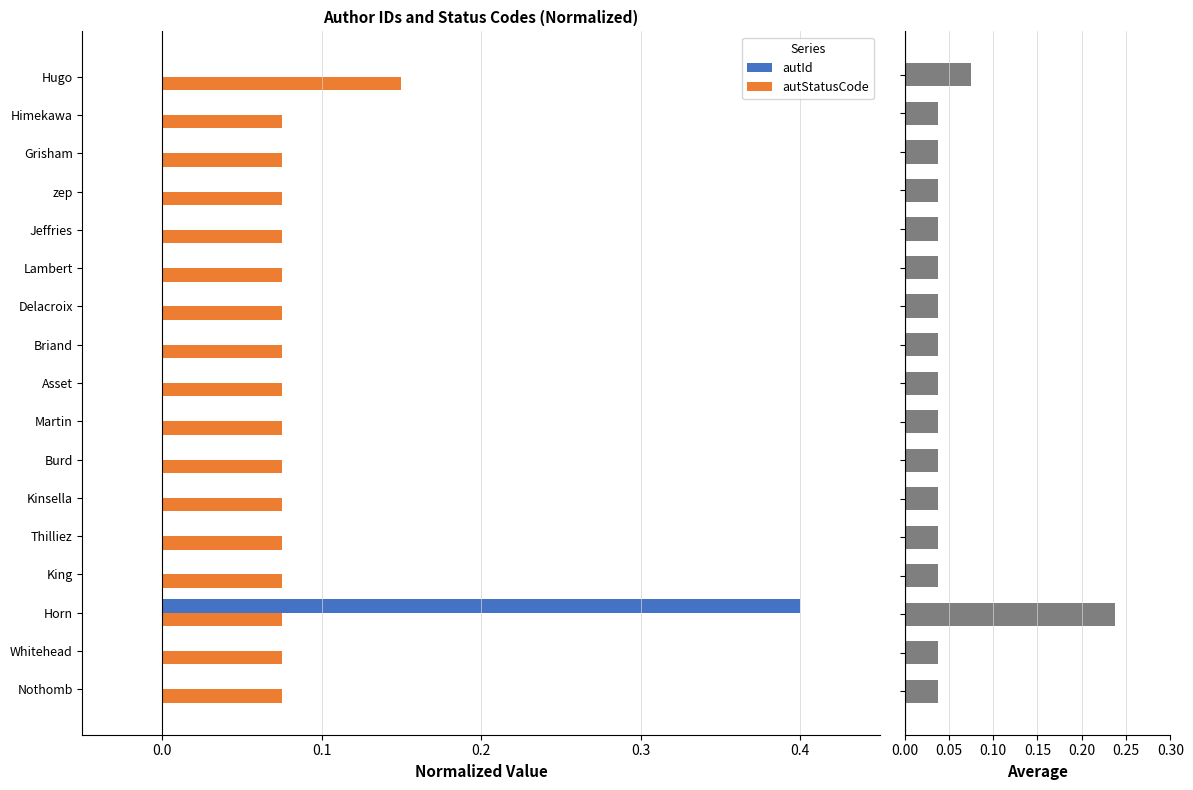

The autStatusCode series shows 0.0 at Kinsella. True or false?

False